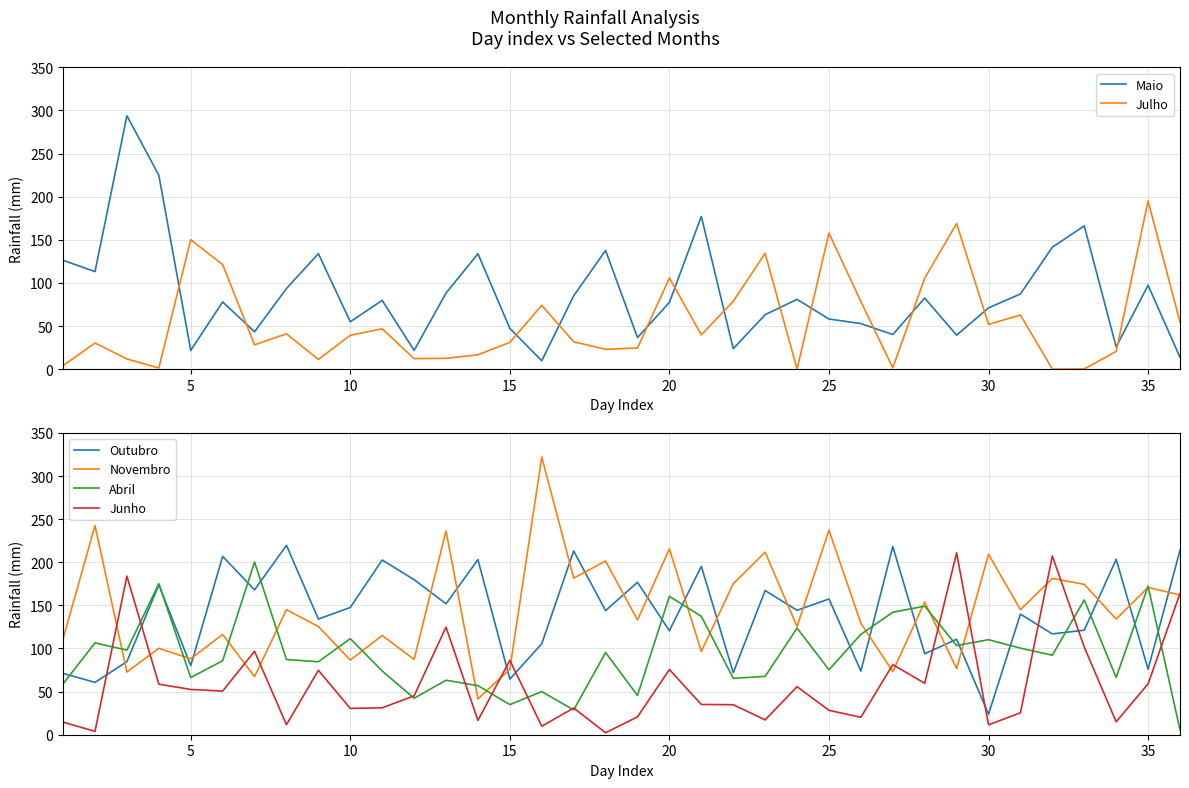

True or false: Maio has more than 0 points higher than both neighbors.

True